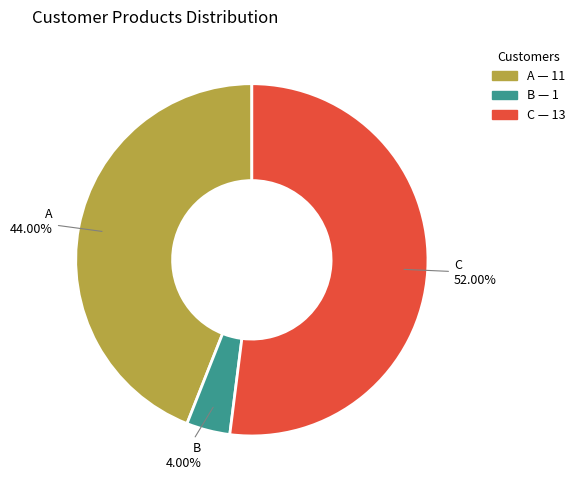

What percentage is the B slice, to the nearest percent?

4%